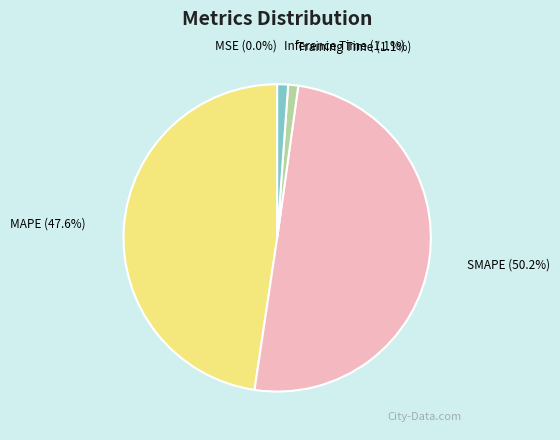

What is the smallest slice in the pie chart?

MSE